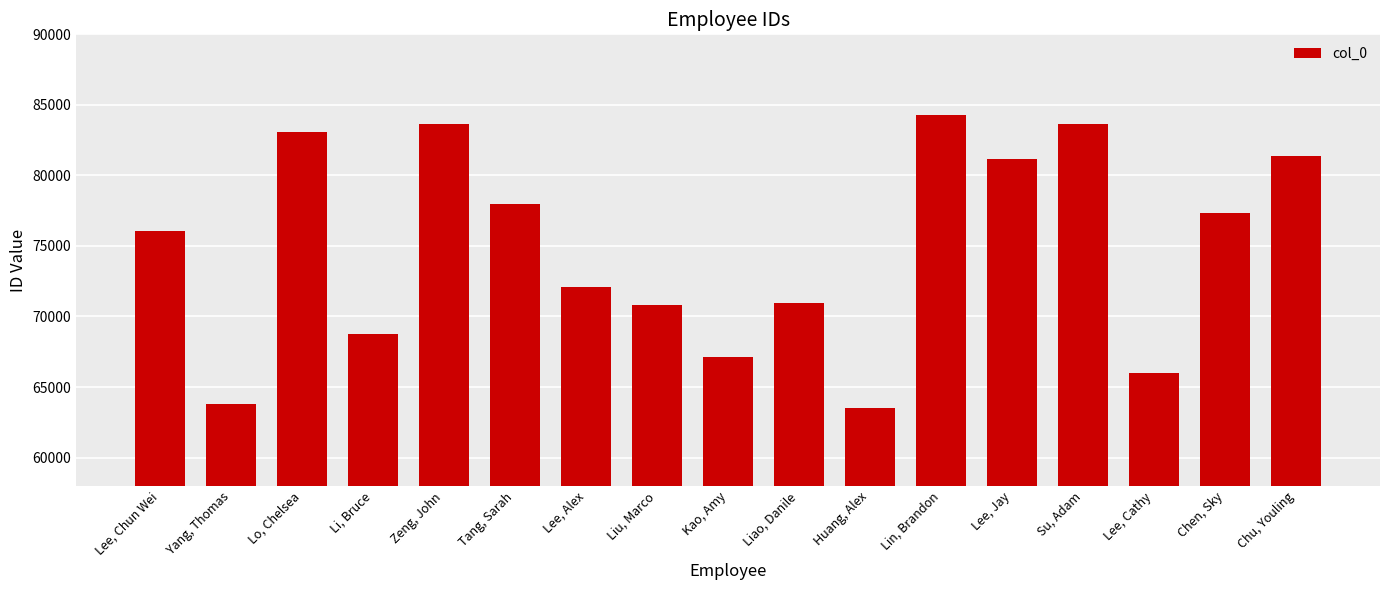

What is the value of the 14th bar from the left?

83631